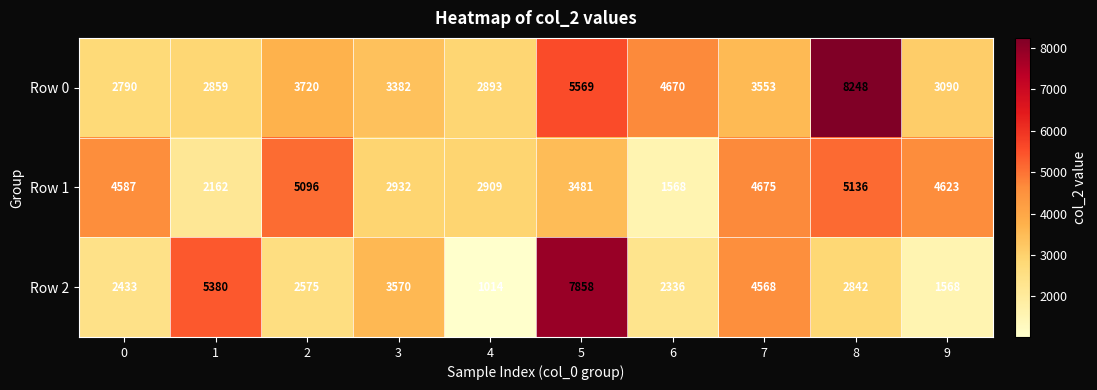

What is the difference between the Row 2 values at 3 and 9?

2002